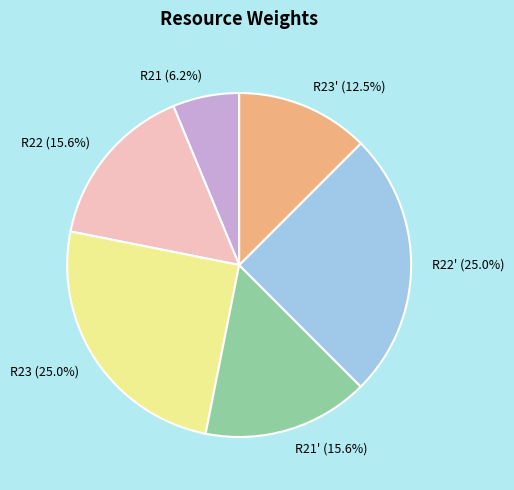

Which has a higher value, R23 or R21'?

R23